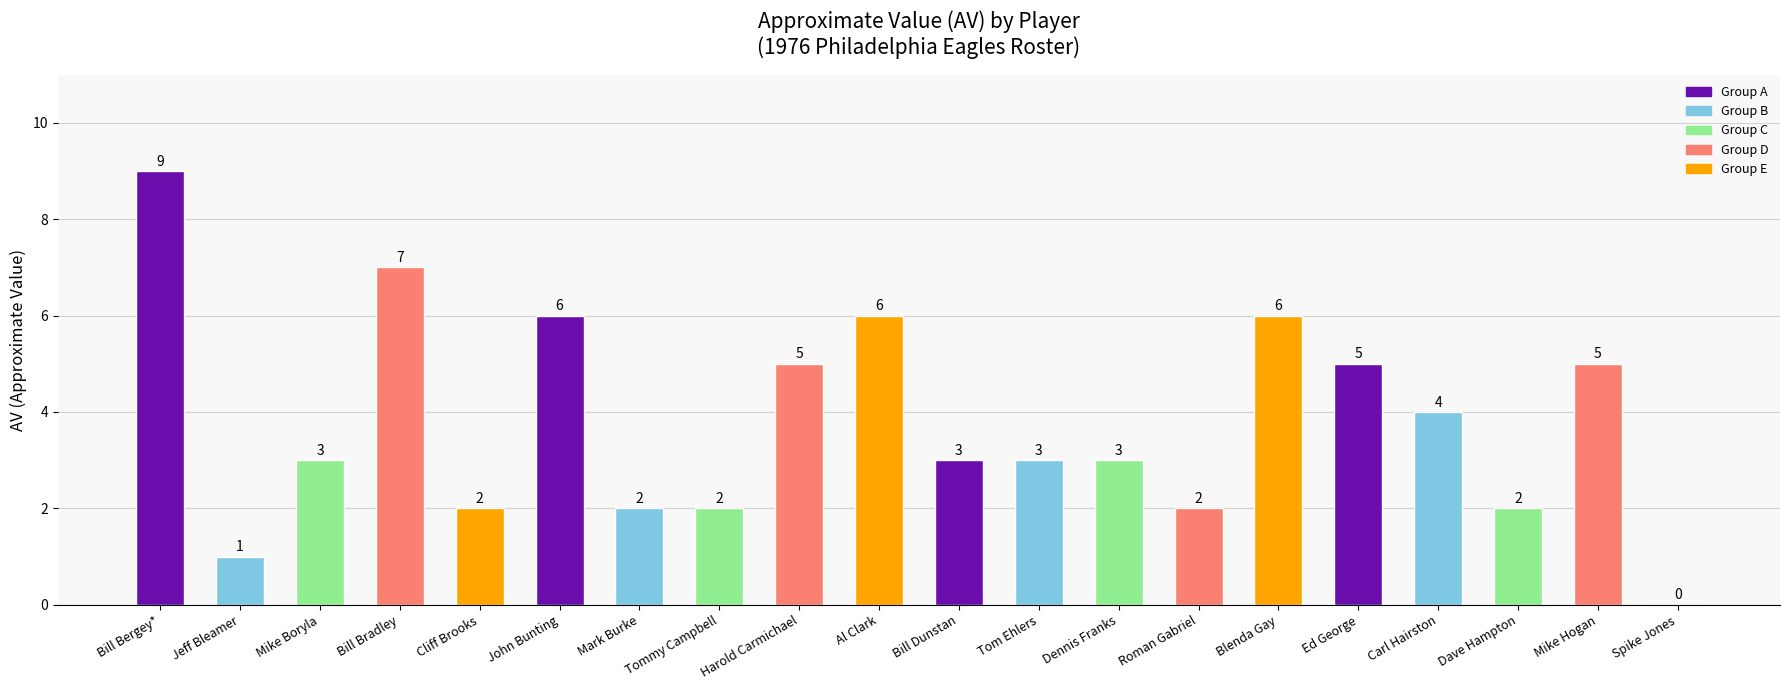

Reading left to right, list all the values displayed in this chart.

Bill Bergey*=9	Jeff Bleamer=1	Mike Boryla=3	Bill Bradley=7	Cliff Brooks=2	John Bunting=6	Mark Burke=2	Tommy Campbell=2	Harold Carmichael=5	Al Clark=6	Bill Dunstan=3	Tom Ehlers=3	Dennis Franks=3	Roman Gabriel=2	Blenda Gay=6	Ed George=5	Carl Hairston=4	Dave Hampton=2	Mike Hogan=5	Spike Jones=0